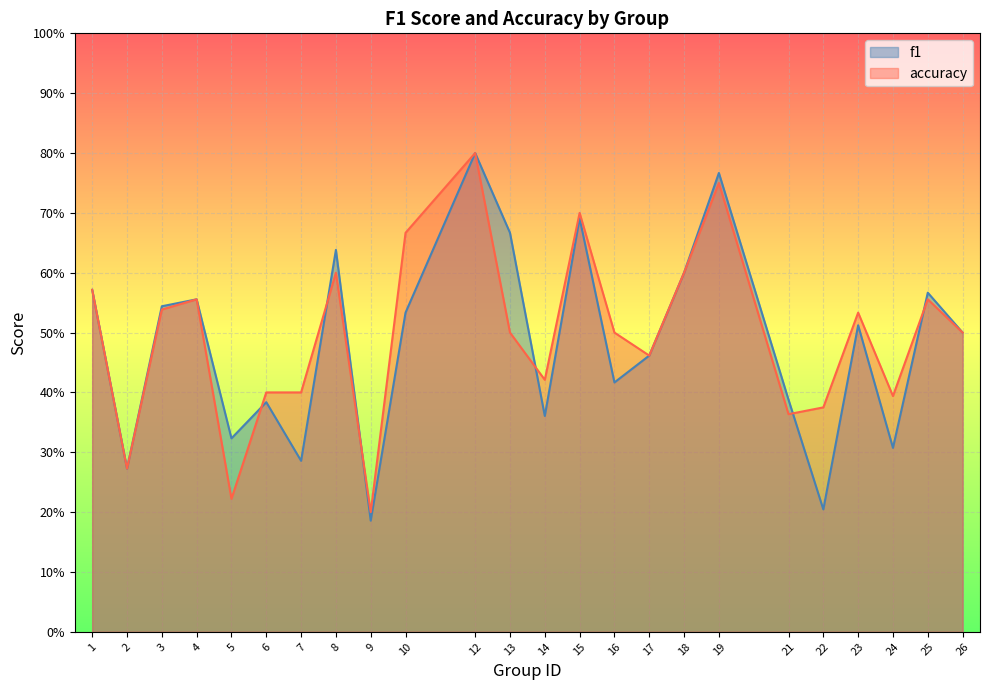

What is the sum of the f1 values at 23 and 14?

0.9